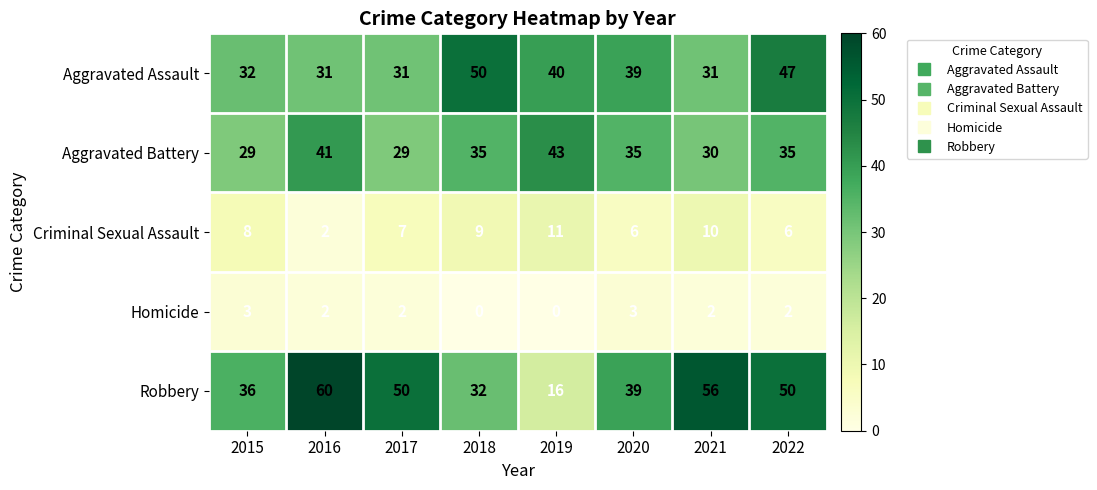

What is the average value of the Aggravated Battery series?

35